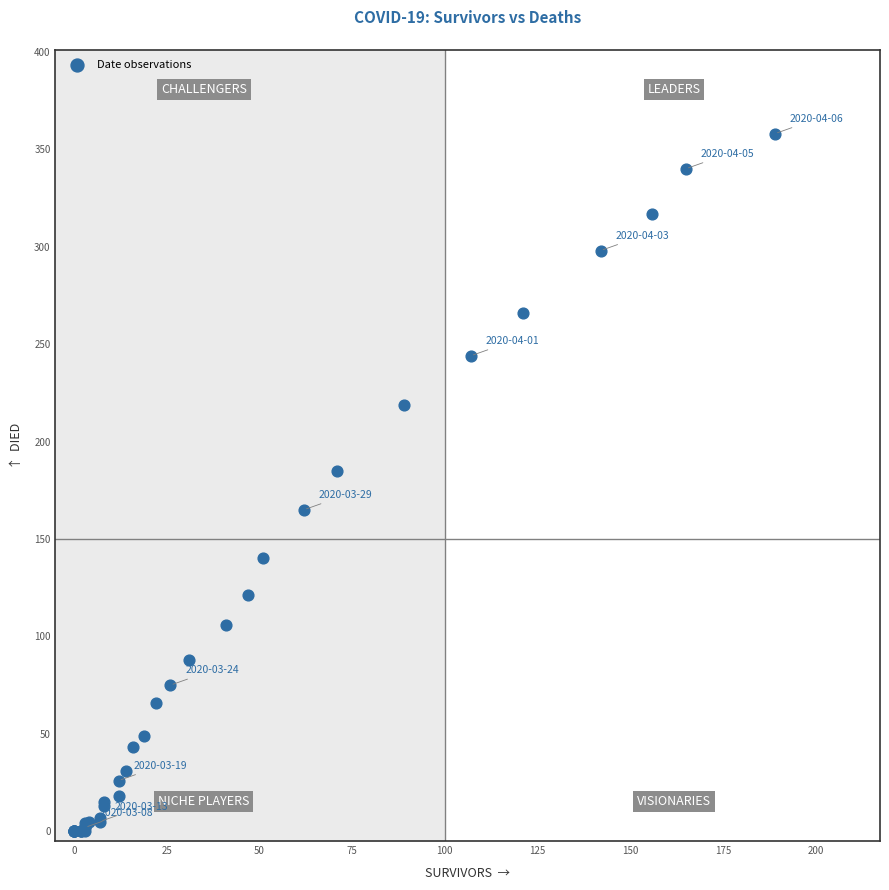

What Y value in the scatter plot is closest to 179?

185